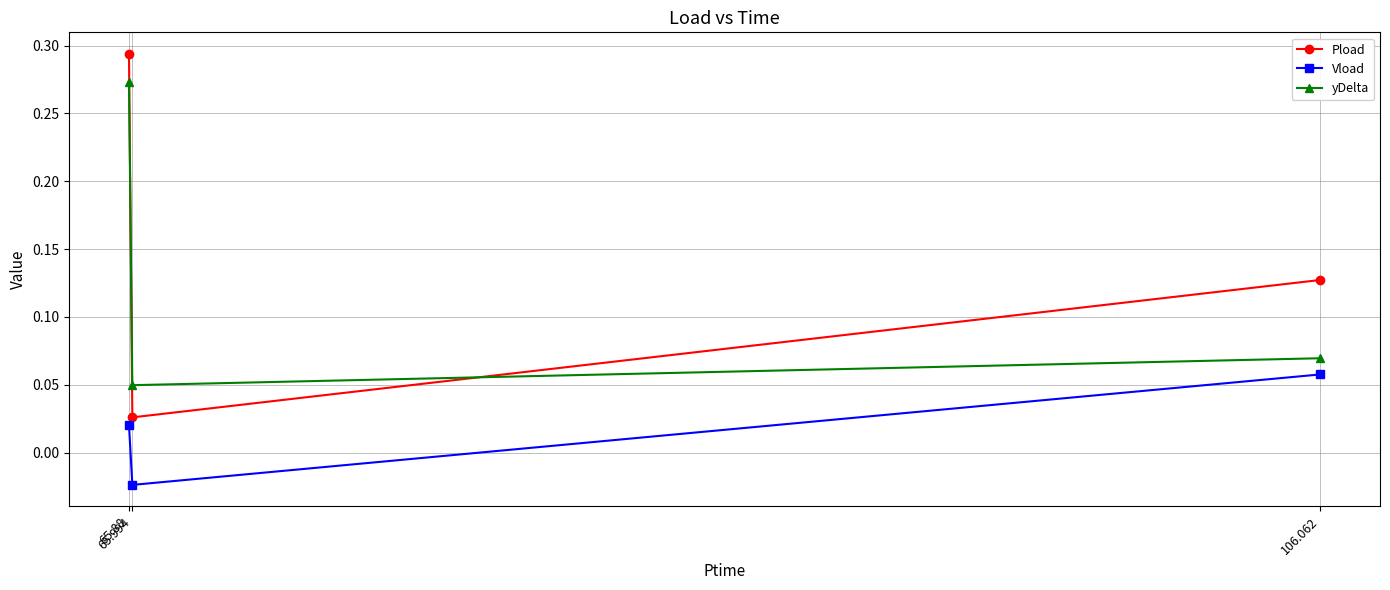

Which series has the largest range (max minus min)?

Pload